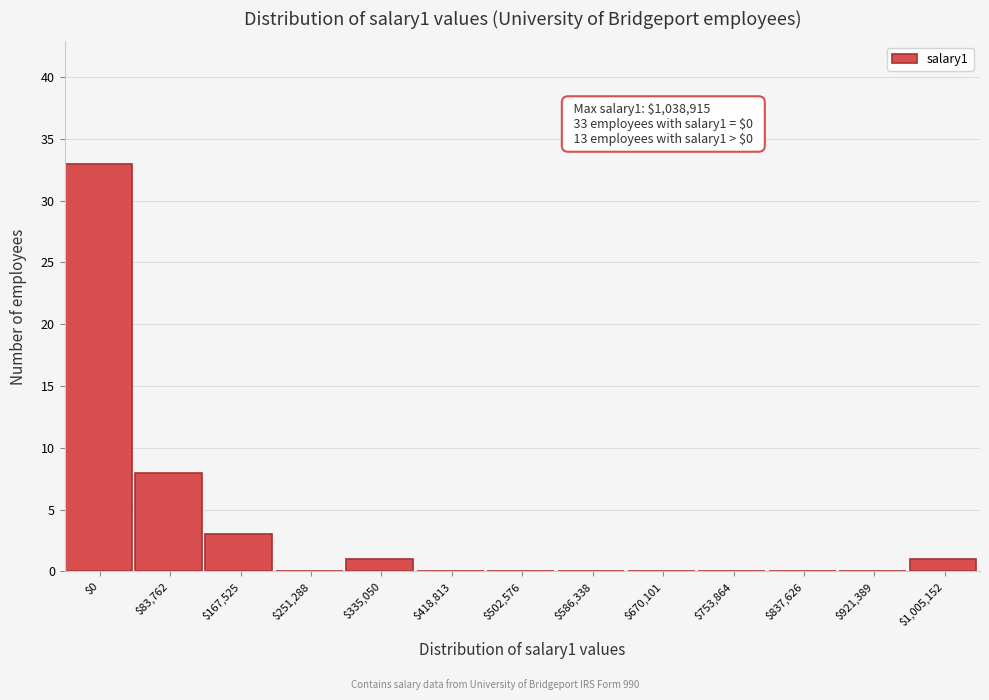

Where is the data nearest to the value 16?

$83,762